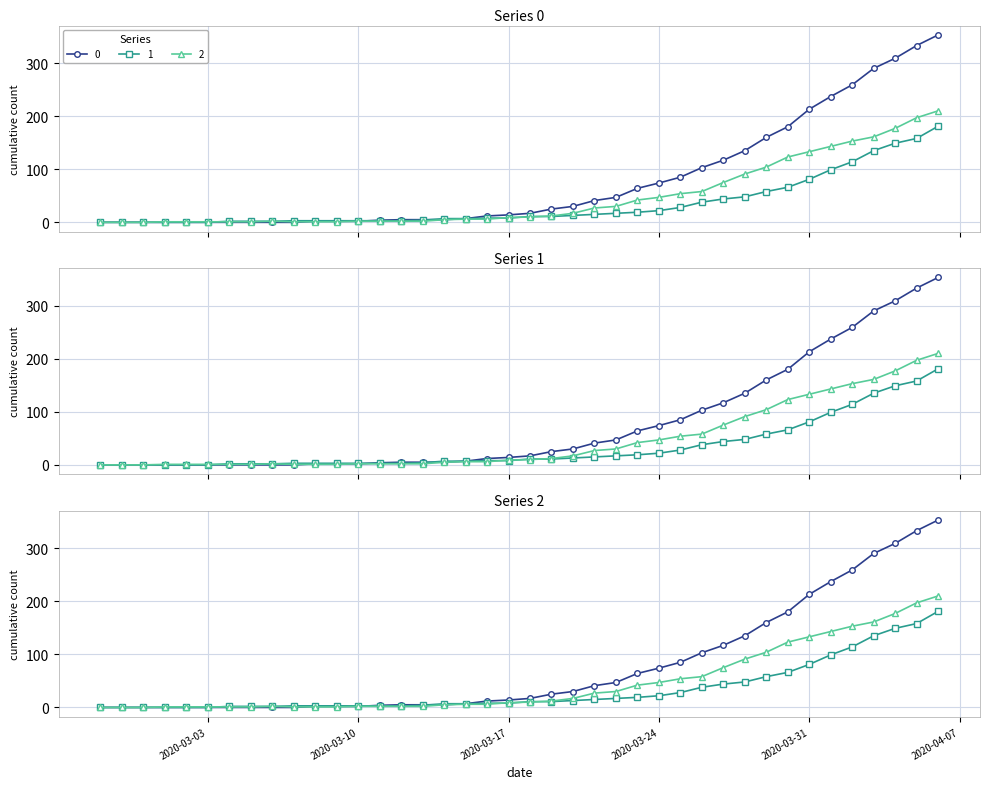

Is the value of 0 at 2020-03-20 greater than the value of 1 at 2020-03-19?

Yes